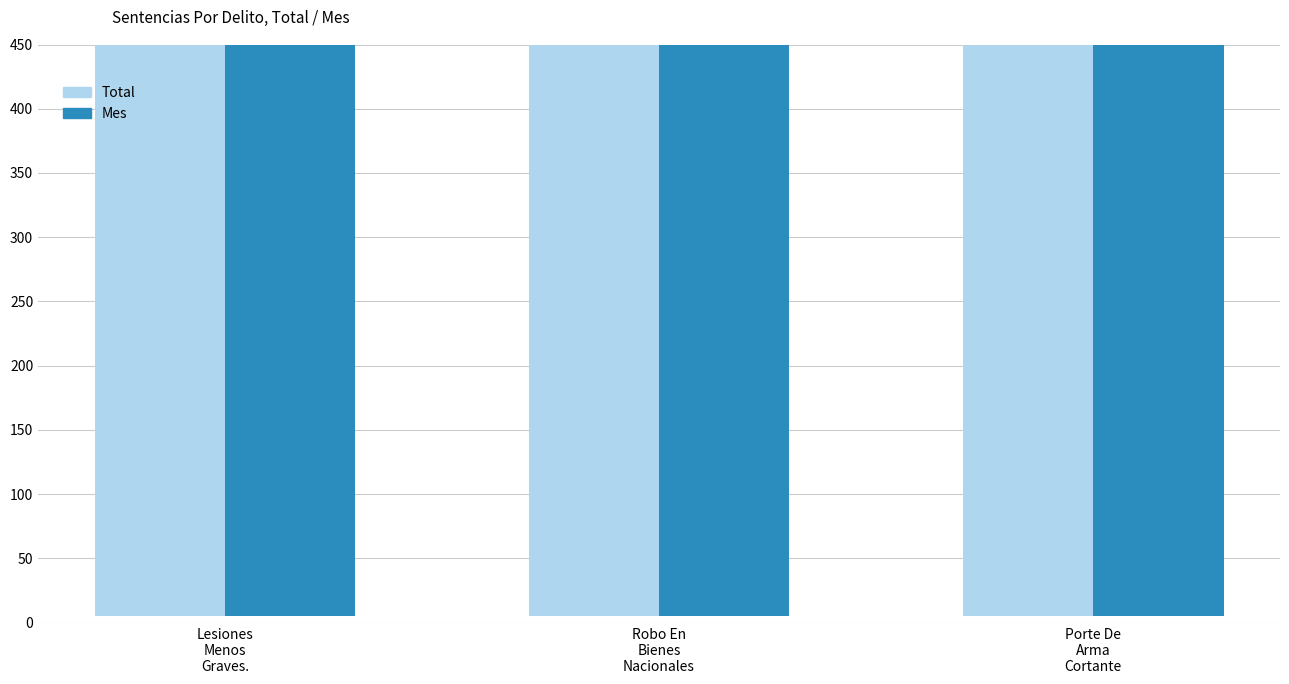

The value of Total at Robo En
Bienes
Nacionales is 2633. True or false?

False